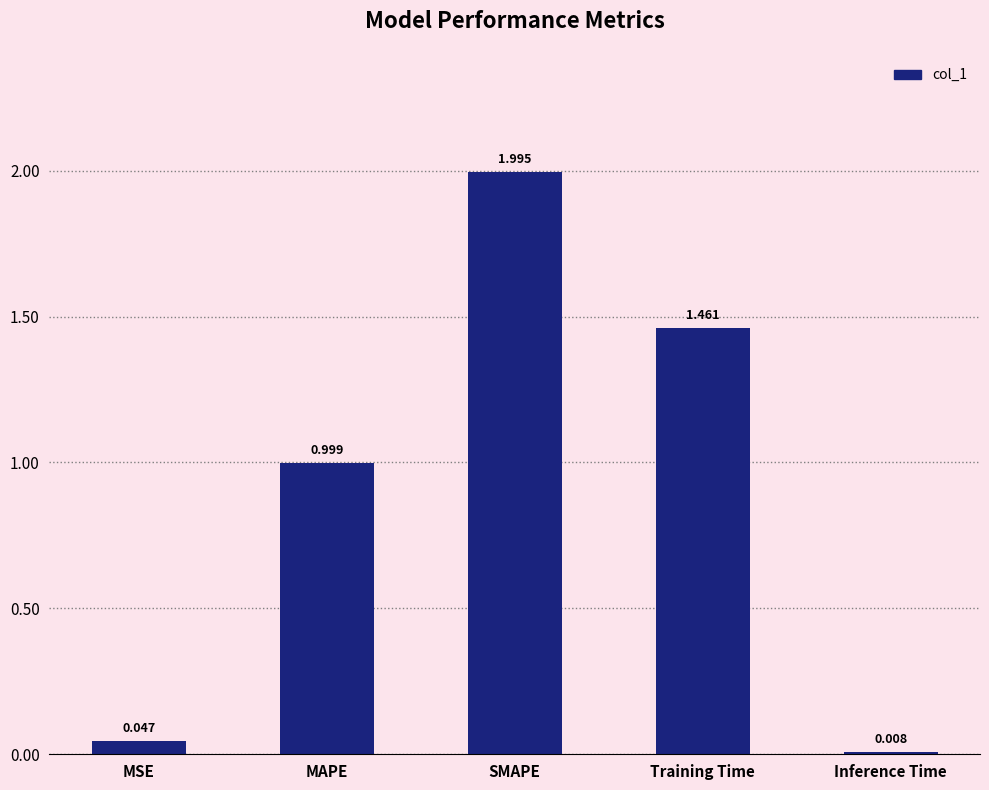

At which category does the chart reach its minimum across all series?

Inference Time